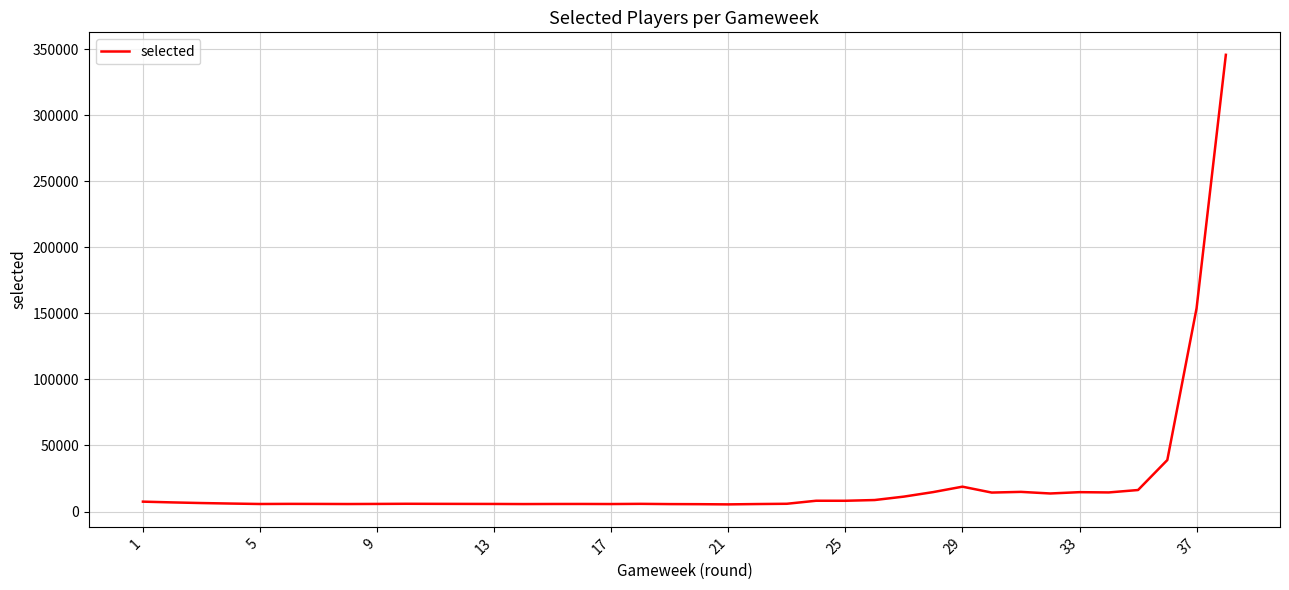

What is the greatest value displayed?

345686